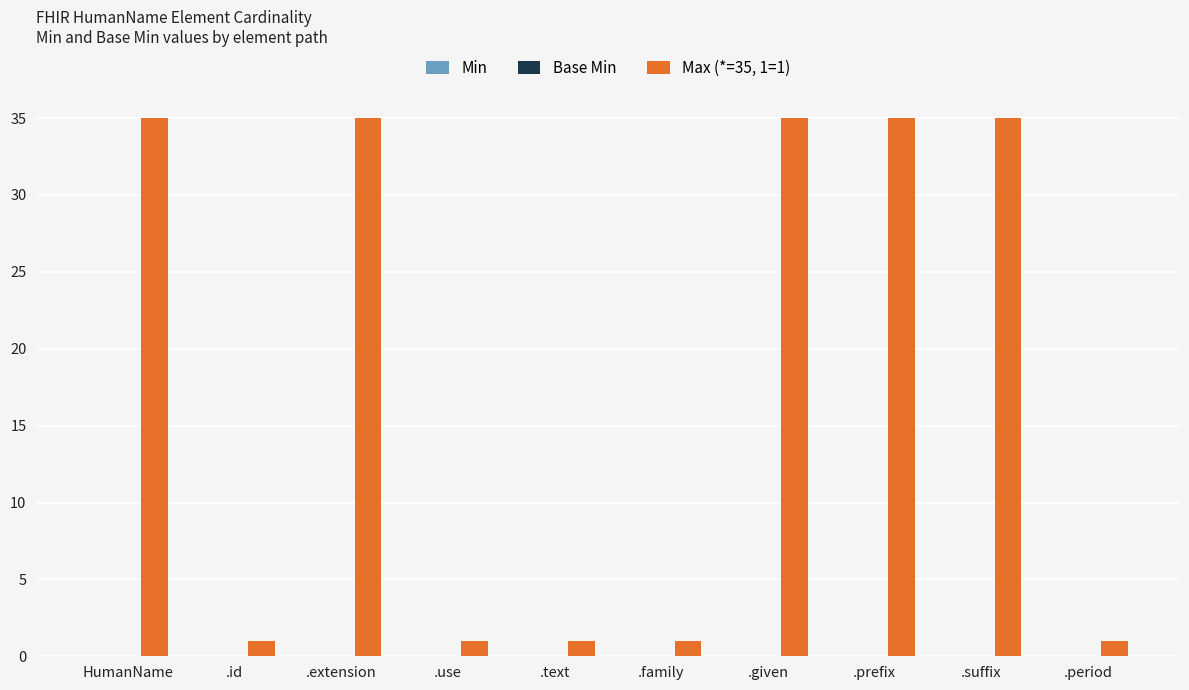

What is the difference between the values at .period and HumanName?

34